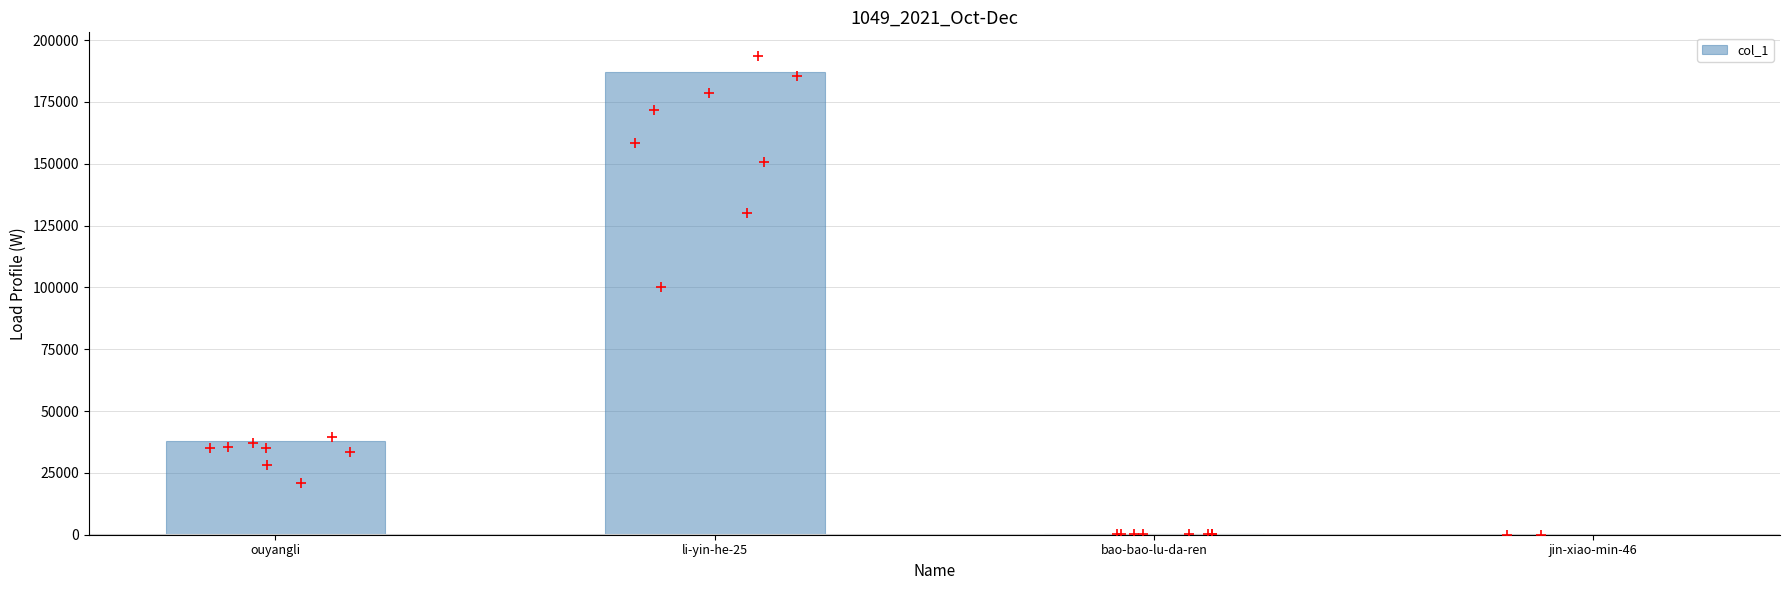

What is the ratio of the value at ouyangli to the value at jin-xiao-min-46?

12690.7